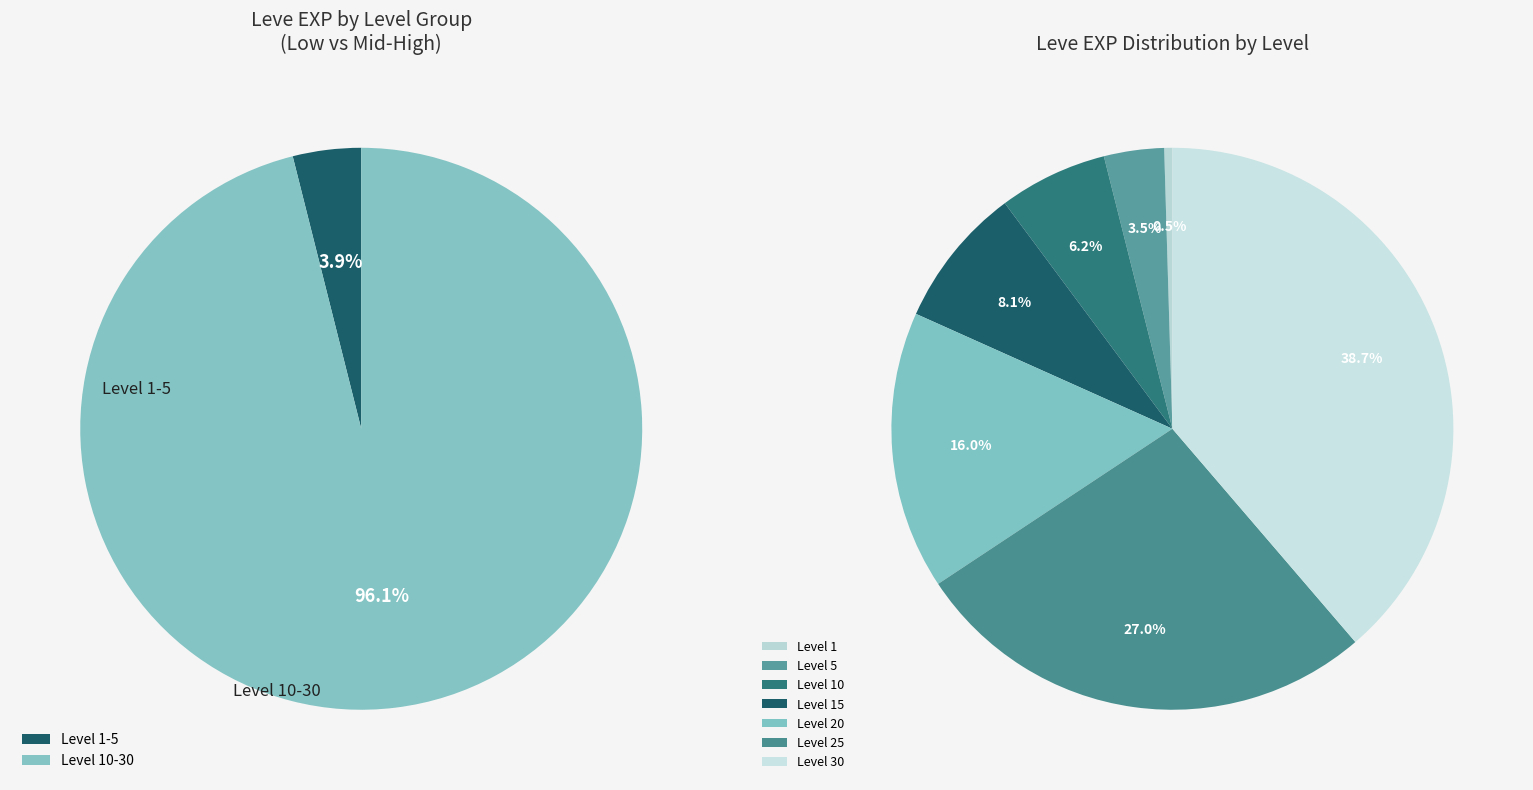

Rank the categories by value from highest to lowest.

Level 30, Level 25, Level 20, Level 15, Level 10, Level 5, Level 1